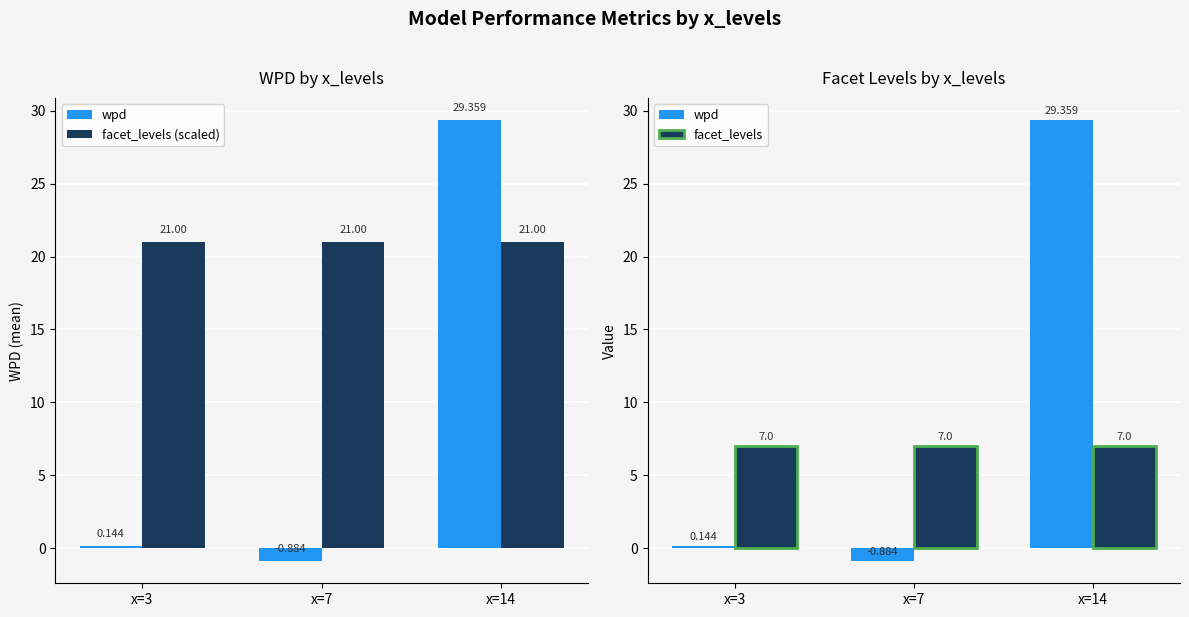

Rank the series by their maximum value, from lowest to highest.

facet_levels, facet_levels (scaled), wpd